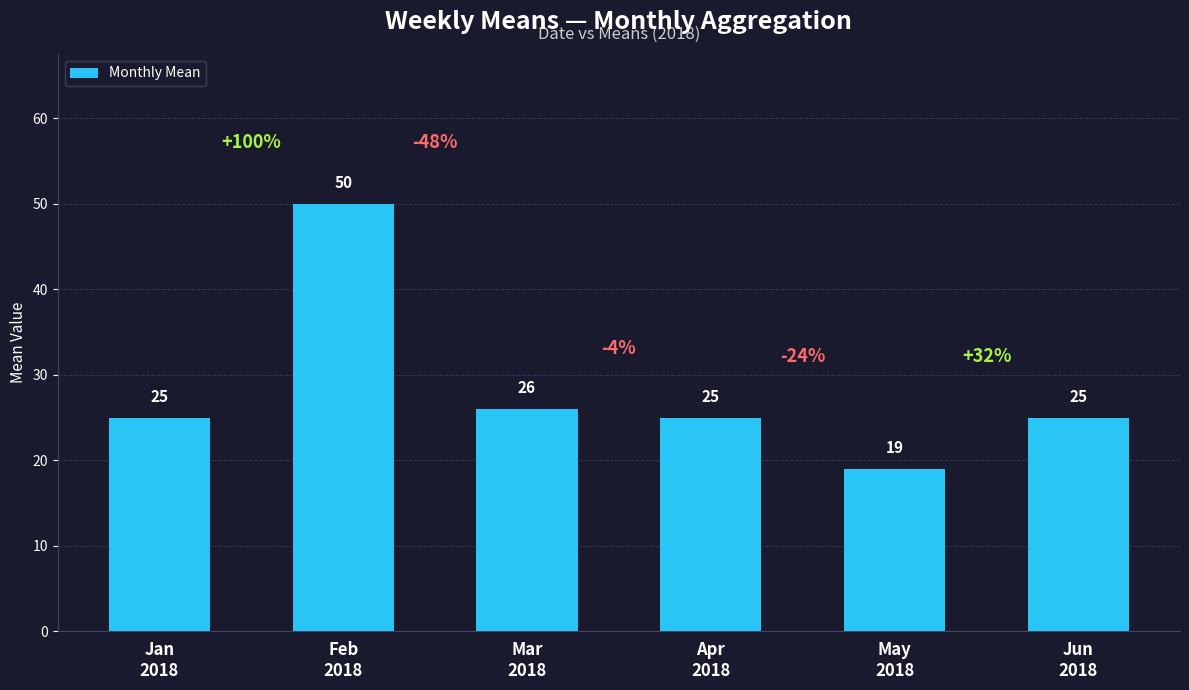

The chart shows a value of 31 at May
2018. True or false?

False